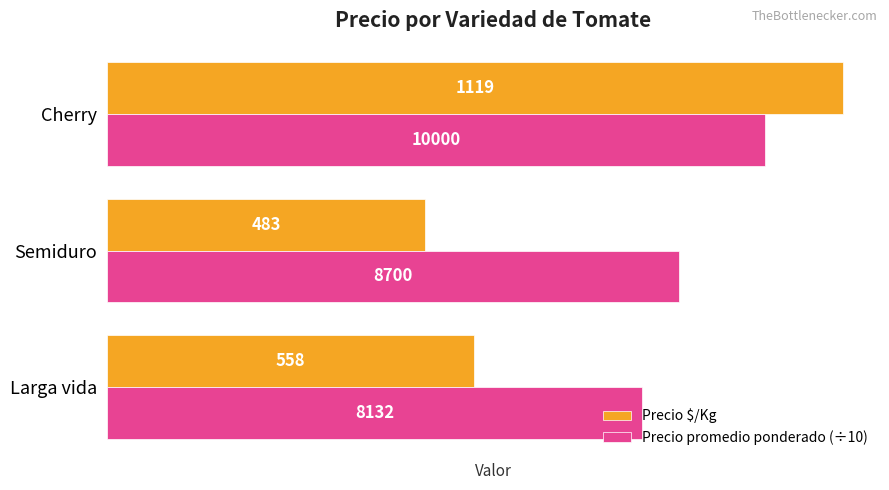

Rank the series by their maximum value, from lowest to highest.

Precio promedio ponderado (÷10), Precio $/Kg